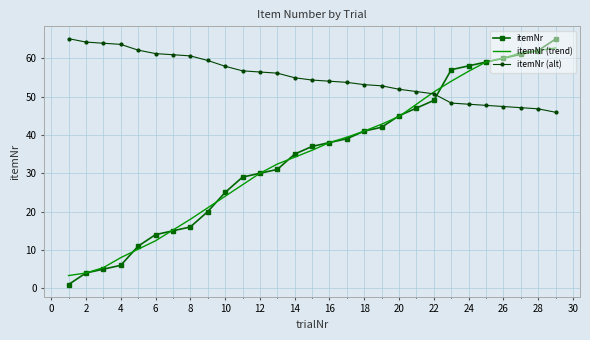

True or false: itemNr (alt) and itemNr (trend) cross at least once.

True